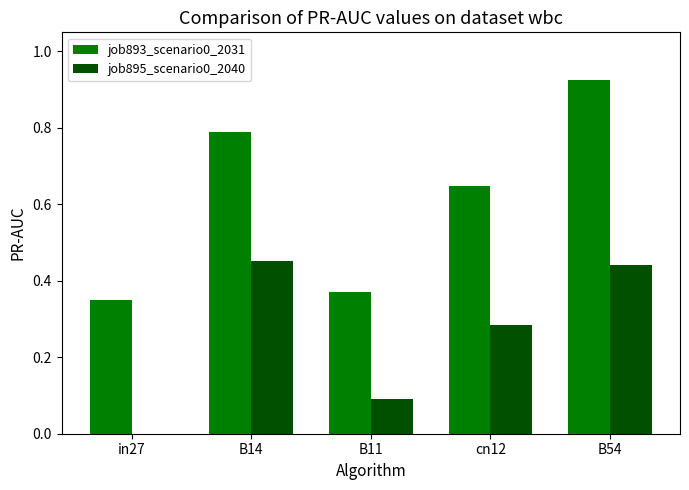

Which series changed the most between B11 and cn12?

job893_scenario0_2031